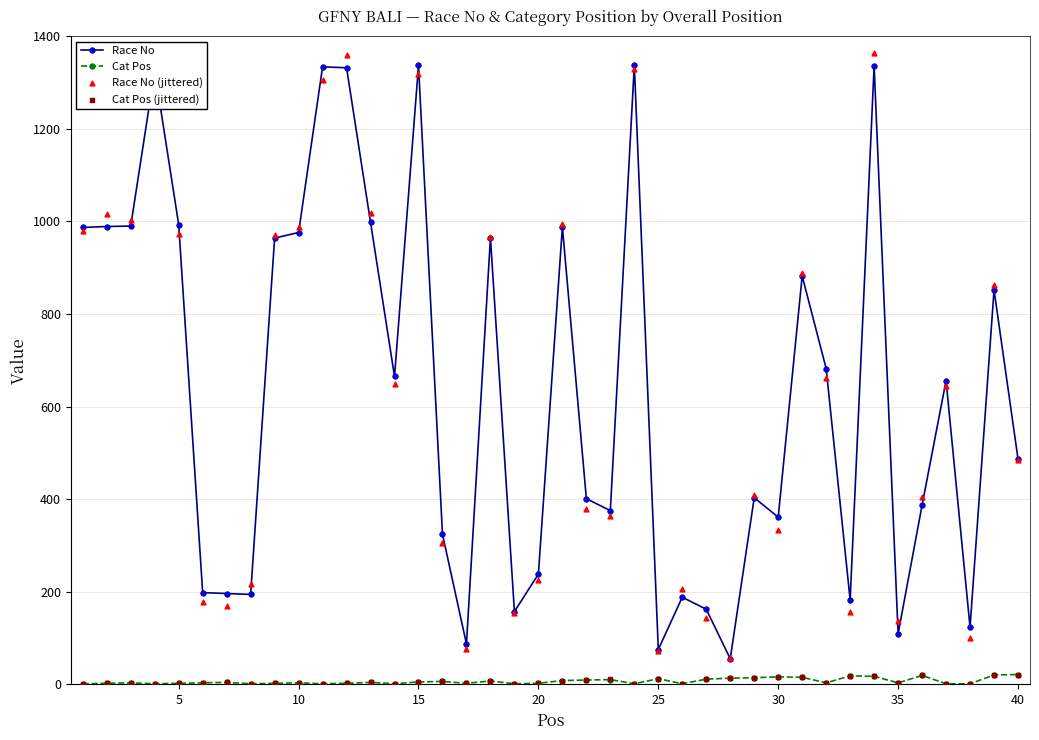

Which series has the largest total across all categories?

Race No